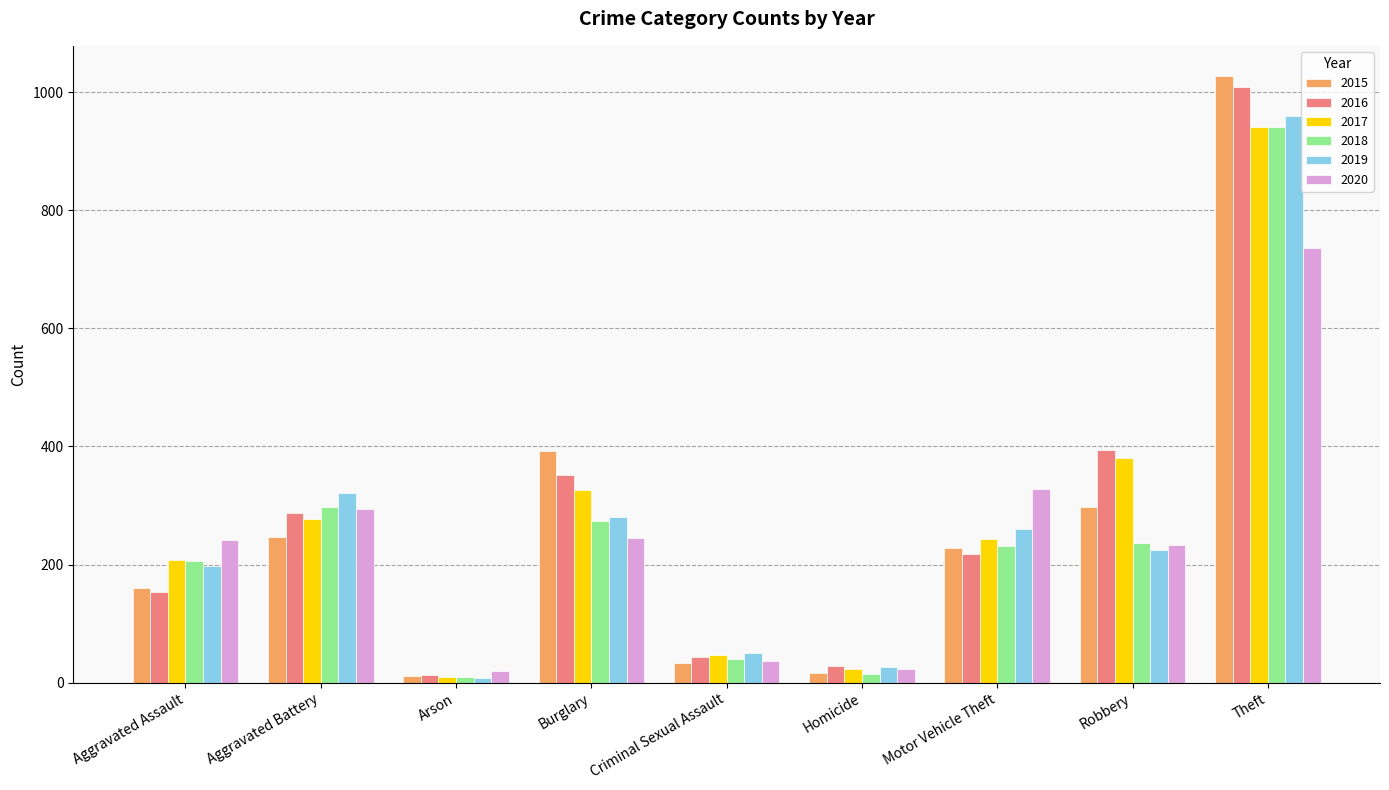

At how many categories does at least one series exceed 77?

6